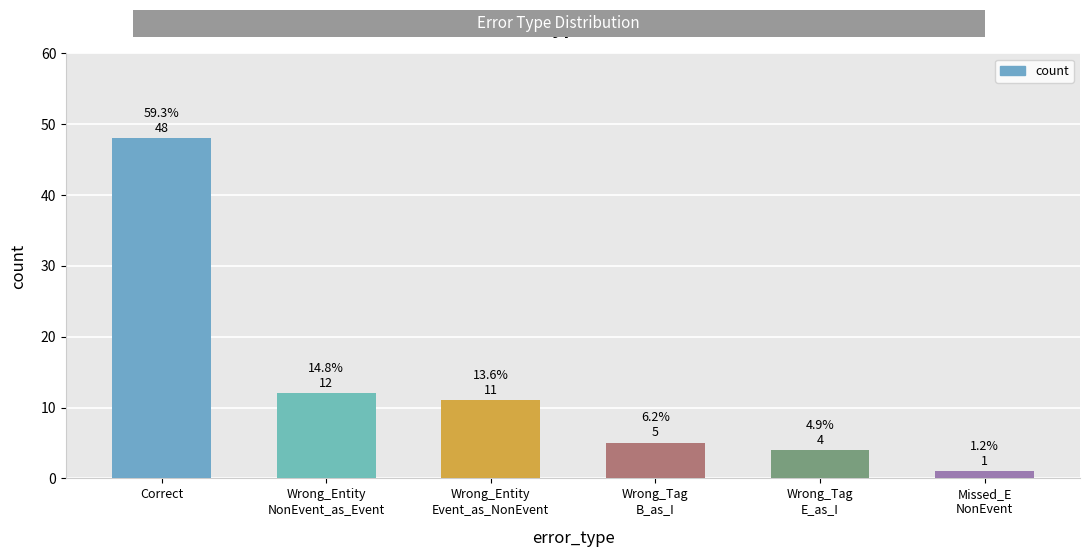

What is the value of the 3rd bar from the left?

11